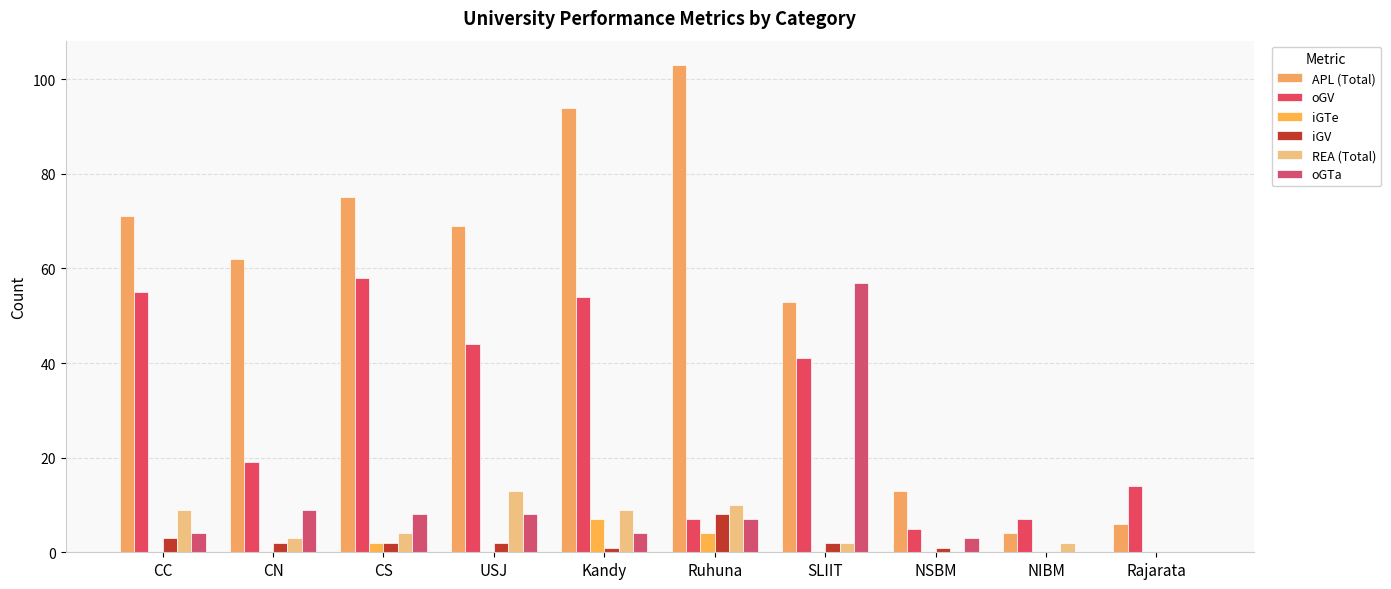

What is the difference between the maximum and second lowest values in the oGTa series?

57